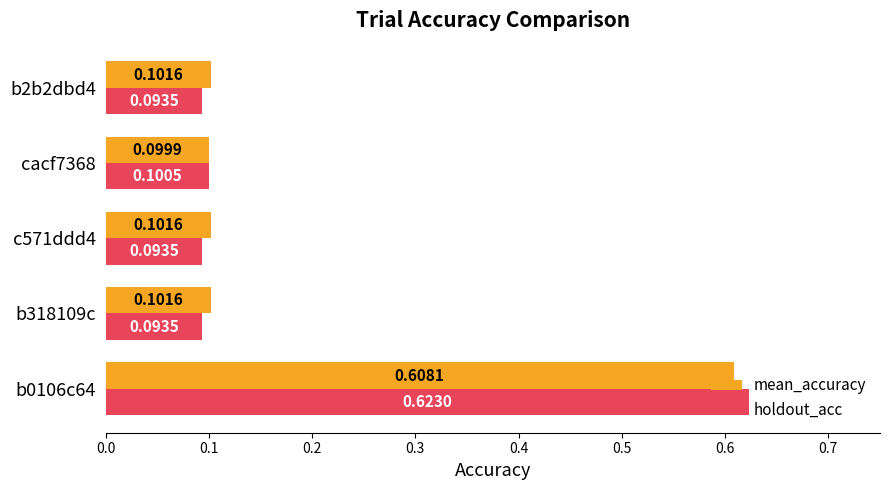

At how many categories does at least one series exceed 0?

5